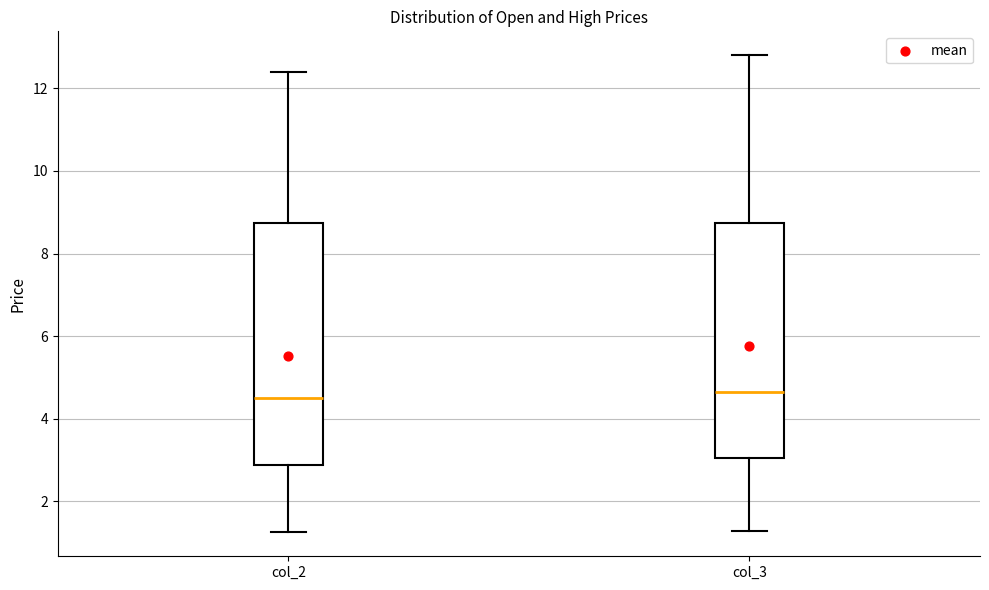

Reading left to right, read every box against the y-axis: the position of its median line, the range the box covers, and the ends of its whiskers. The values are not printed on the chart, so give them approximately, as read against the axis.

col_2: median 4.6, box 2.8 to 8.8, whiskers 1.2 to 12.4
col_3: median 4.6, box 3.0 to 8.8, whiskers 1.2 to 12.8